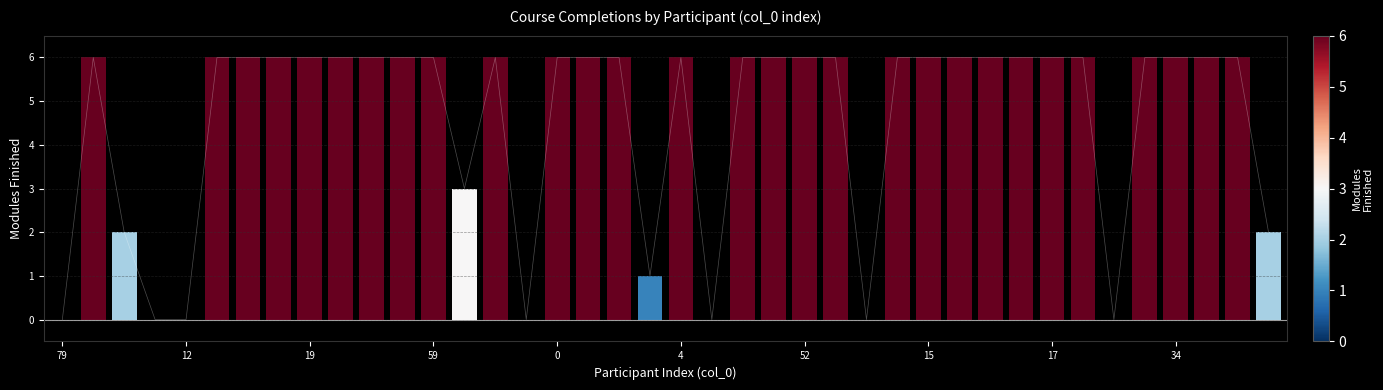

What is the sum of all values?

182